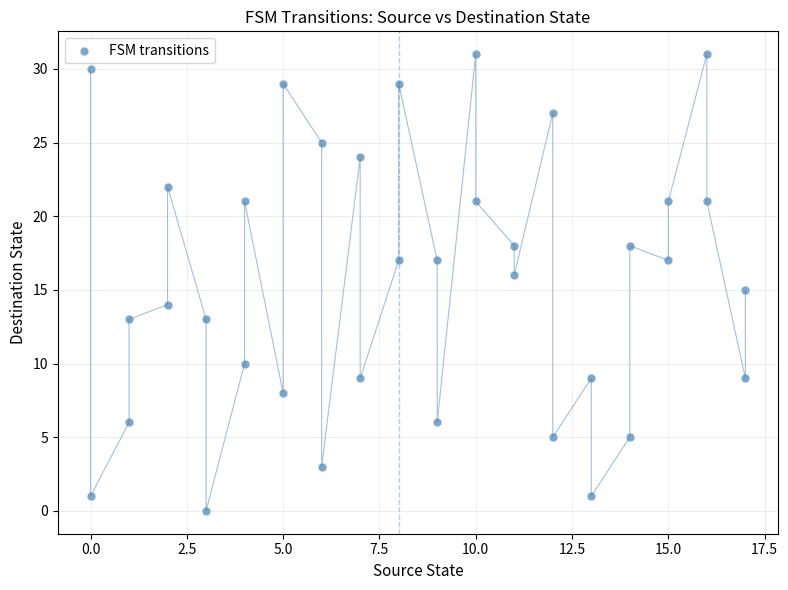

What is the range of Y values (max minus min)?

31